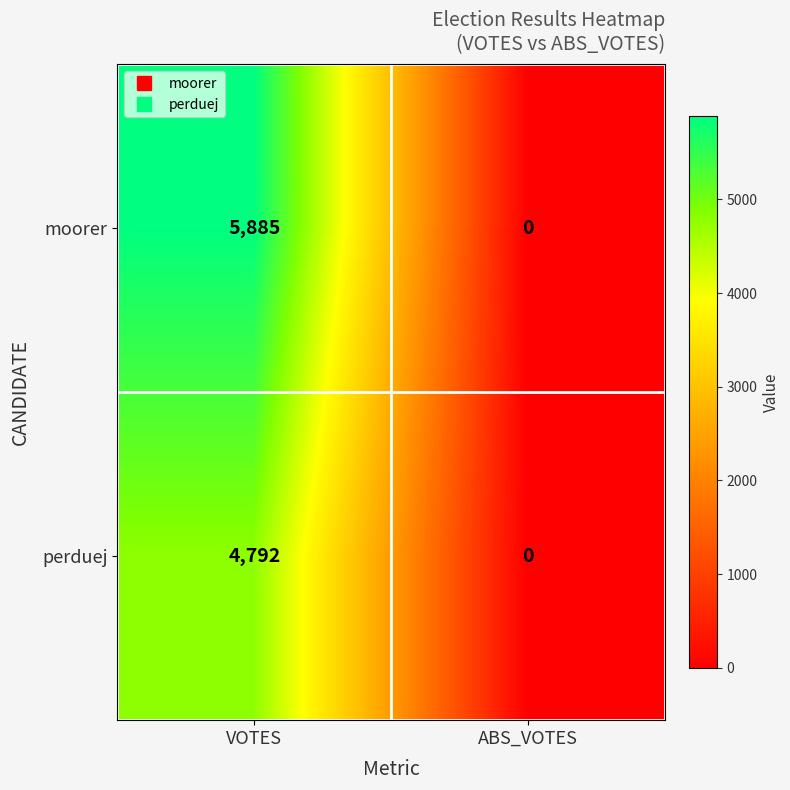

At which label is moorer closest to 2942?

ABS_VOTES